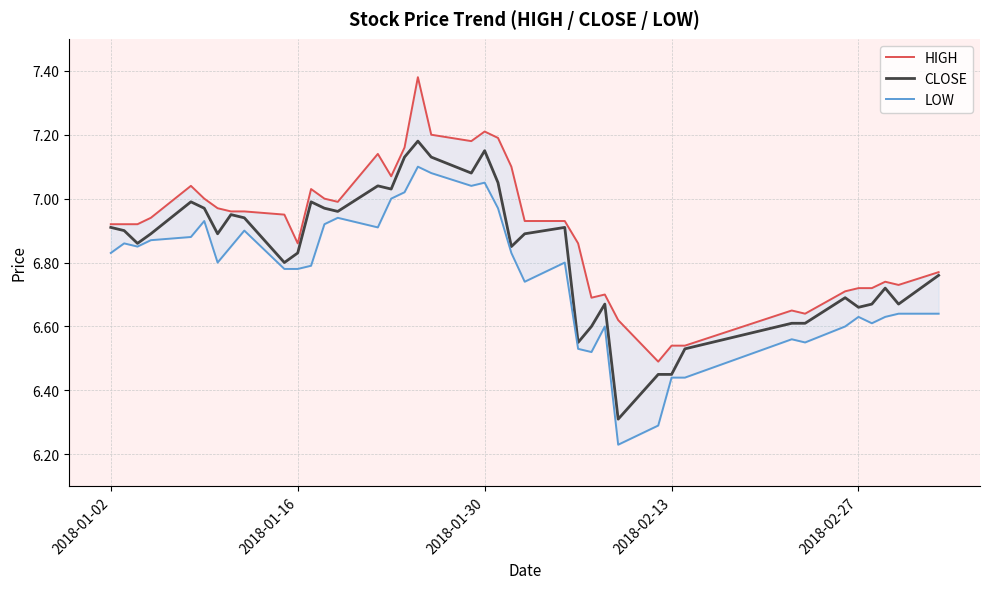

What is the minimum value for CLOSE?

6.3